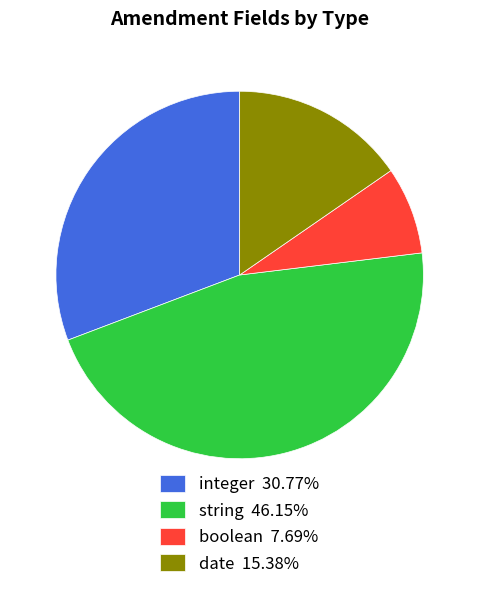

Is there any slice that represents more than half of the pie?

No